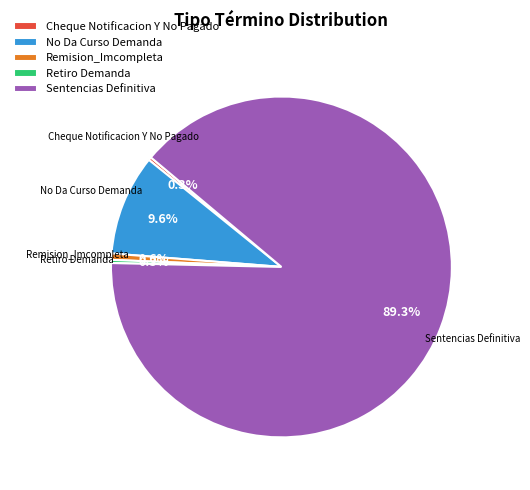

What is the majority slice?

Sentencias Definitiva